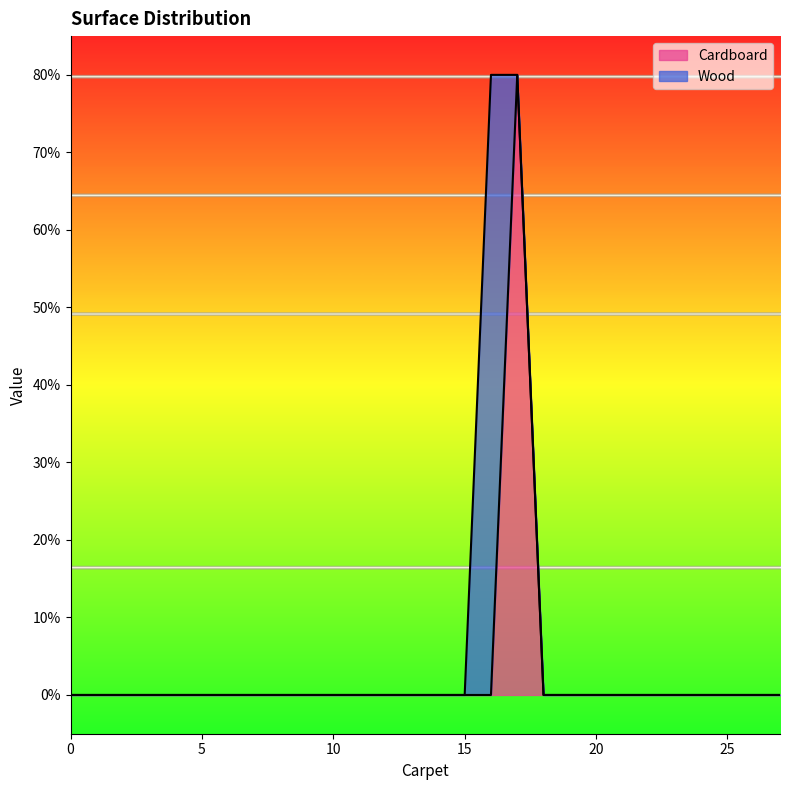

The value at 25 is -55. True or false?

False